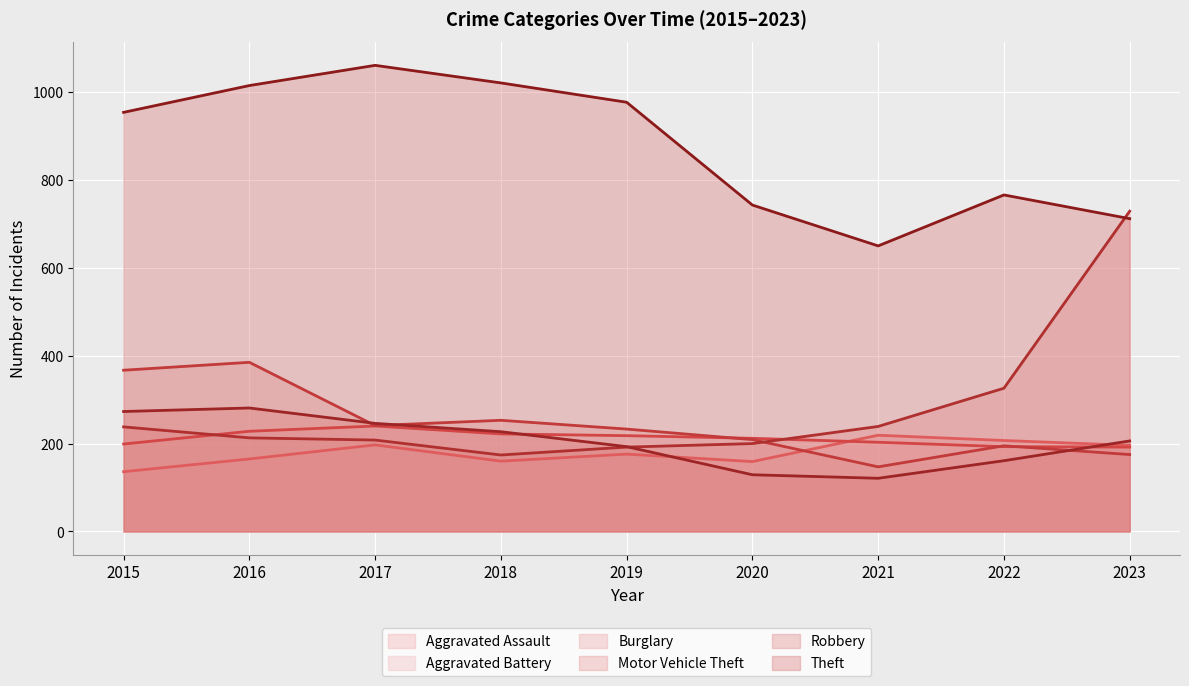

Is it true that Burglary equals 209 at 2020?

True